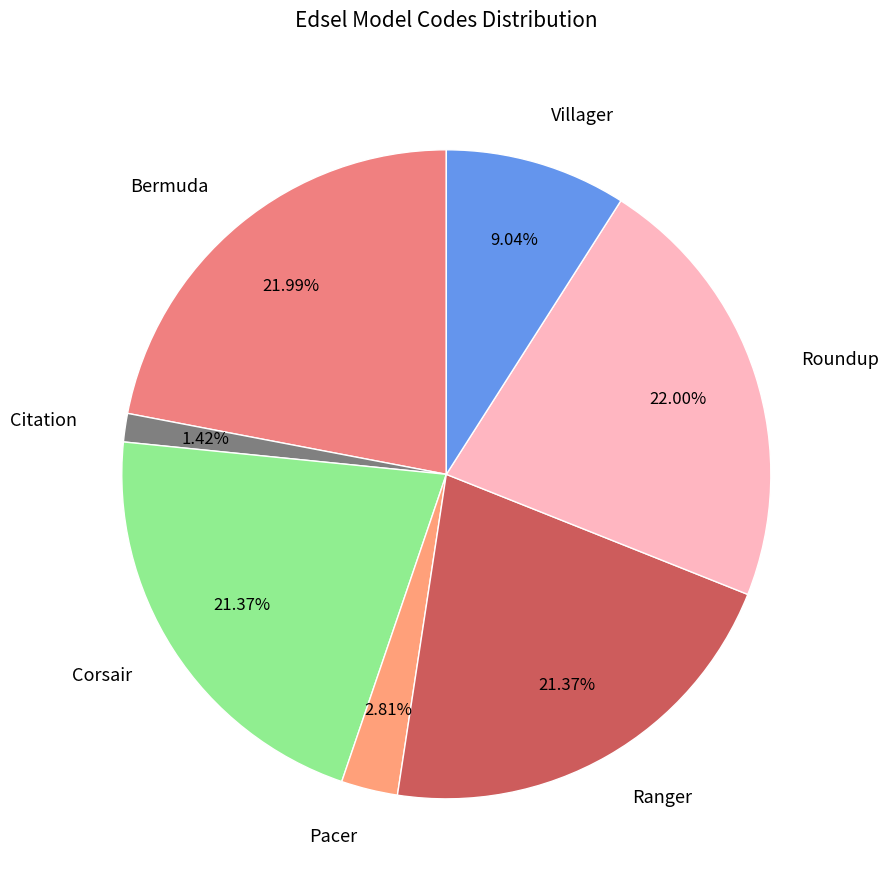

What is the smallest slice in the pie chart?

Citation